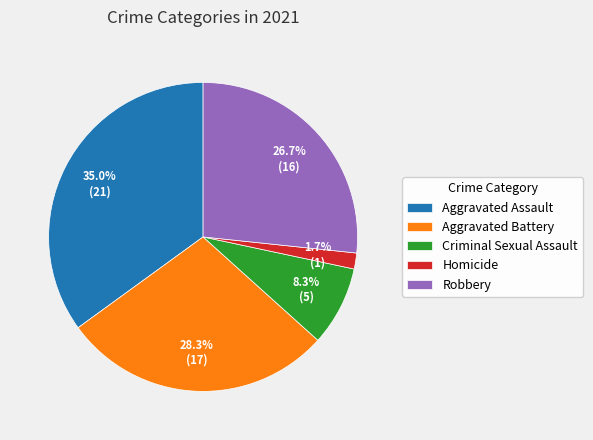

Does any single category account for the majority?

No